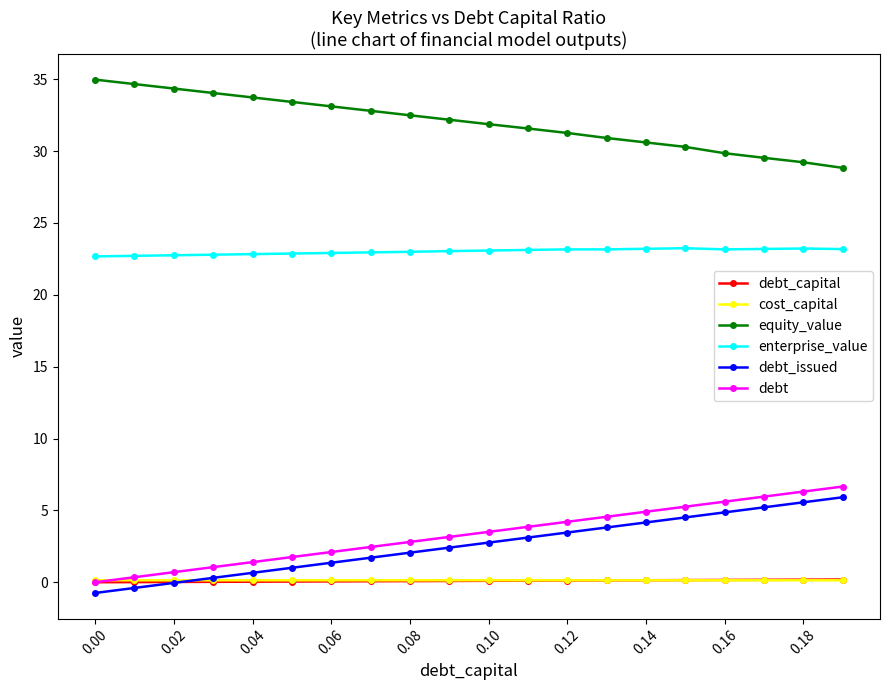

What is the maximum value shown in the chart?

35.0